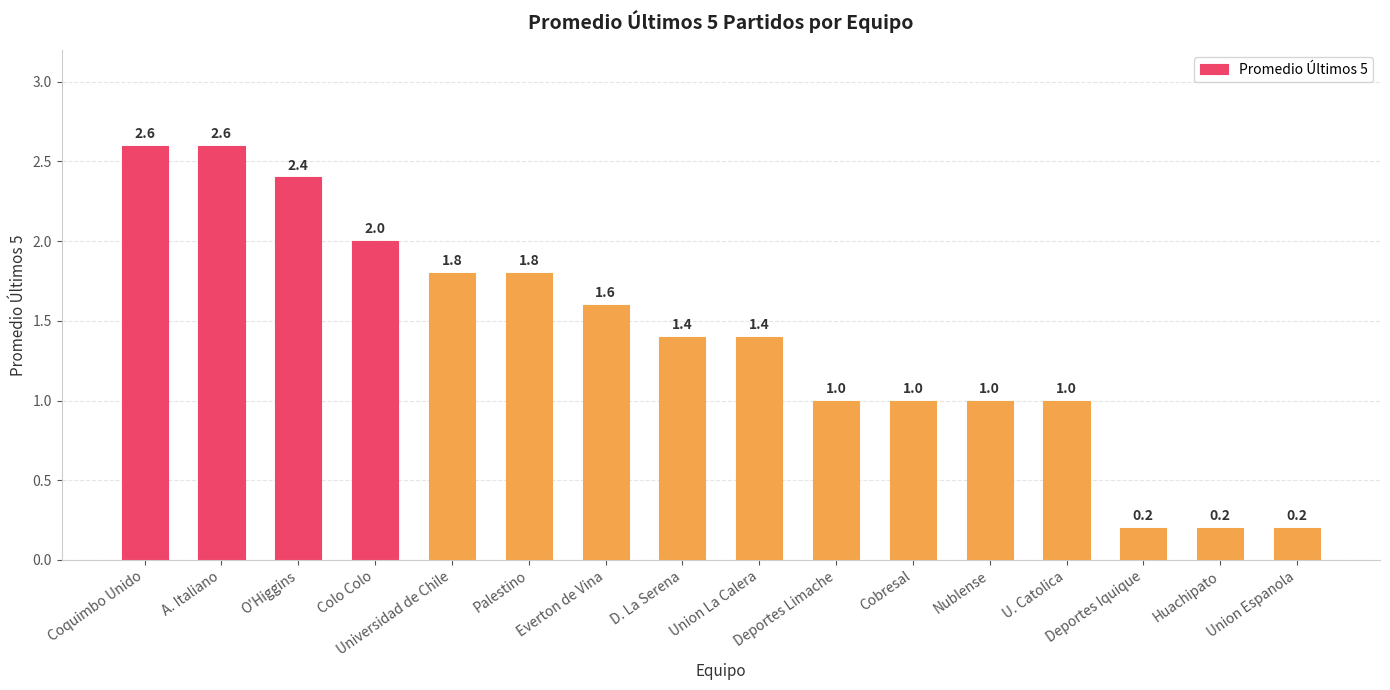

What is the change in value from D. La Serena to U. Catolica?

-0.4